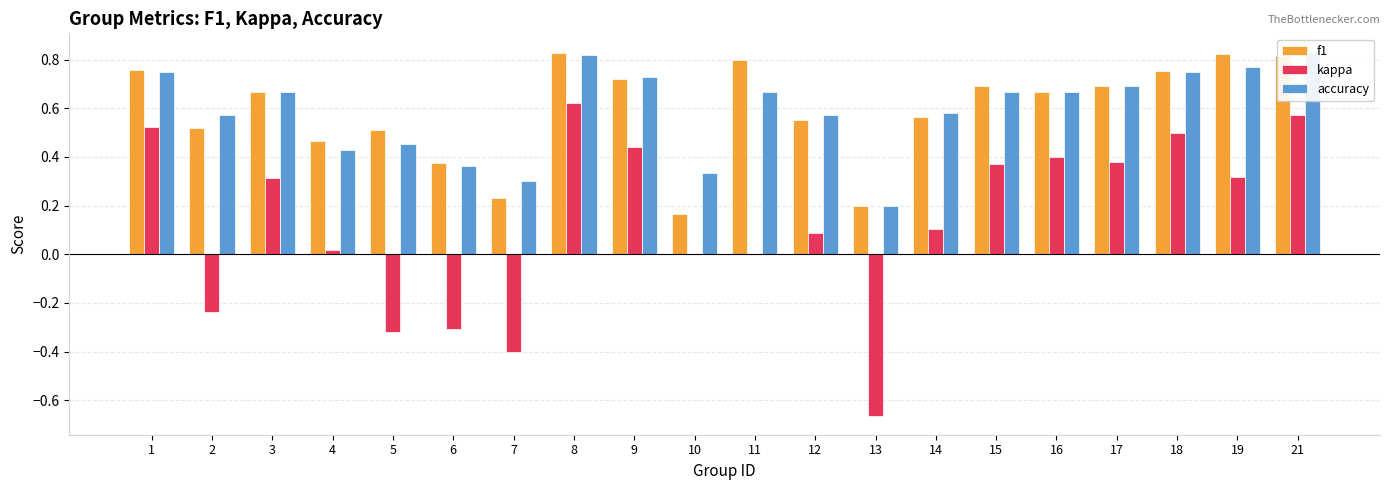

How many bars are there in each group?

3